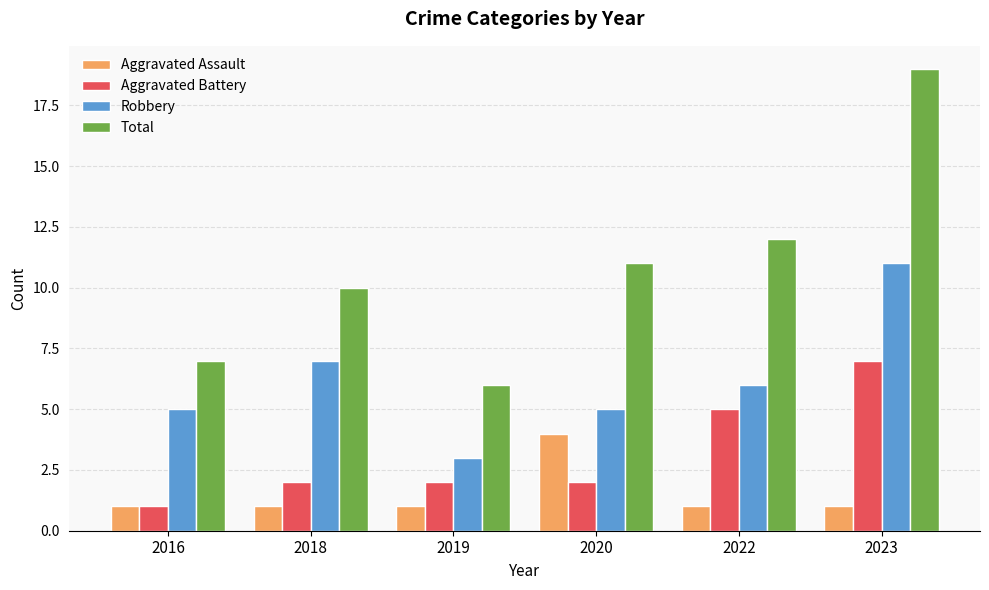

Reading left to right, extract all data points from this chart.

Aggravated Assault: 1	1	1	4	1	1
Aggravated Battery: 1	2	2	2	5	7
Robbery: 5	7	3	5	6	11
Total: 7	10	6	11	12	19